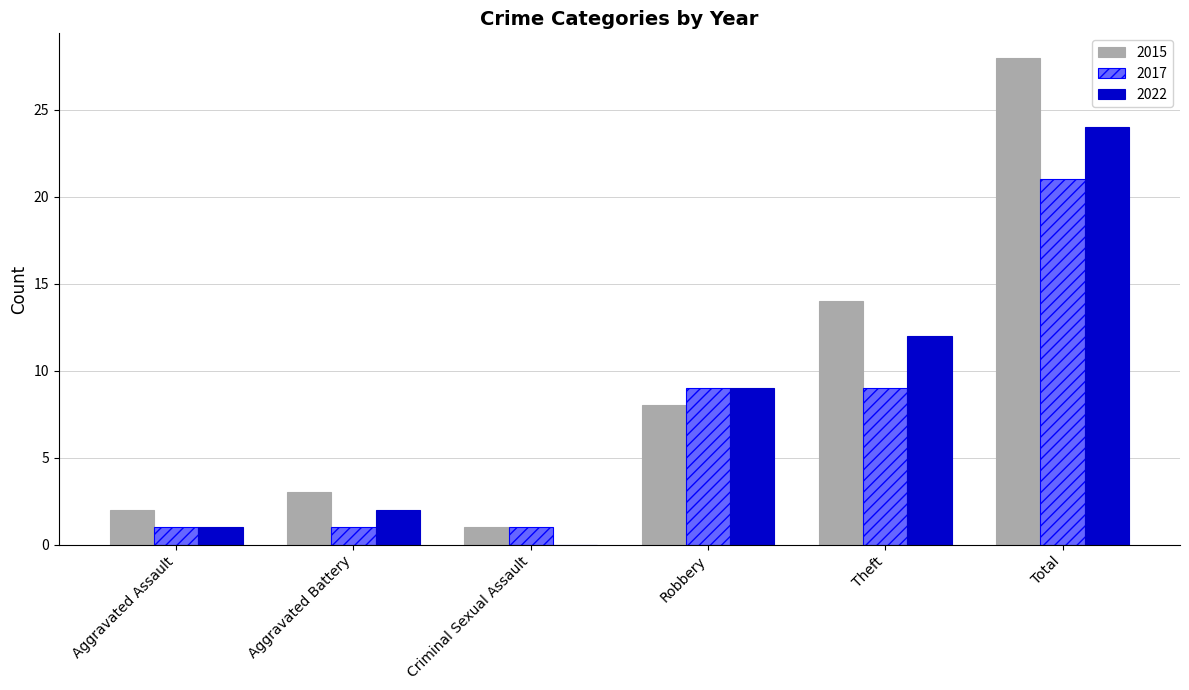

The value of 2022 at Robbery is 9. True or false?

True